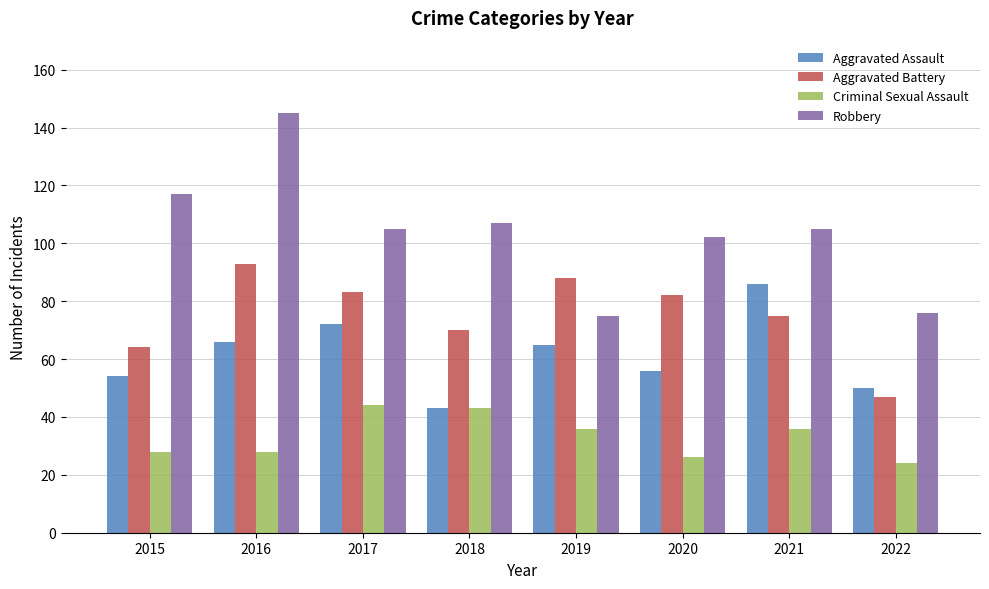

What is the value of the Robbery bar at the 8th from the left?

76